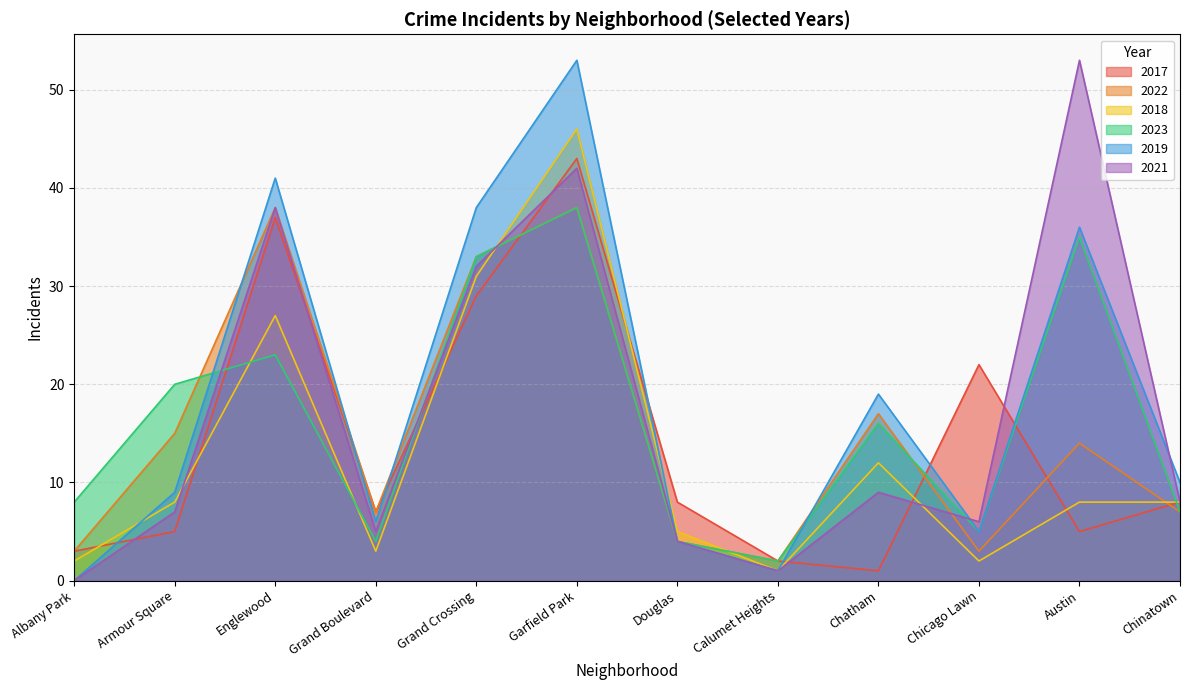

Where is 2017 nearest to the value 22?

Chicago Lawn